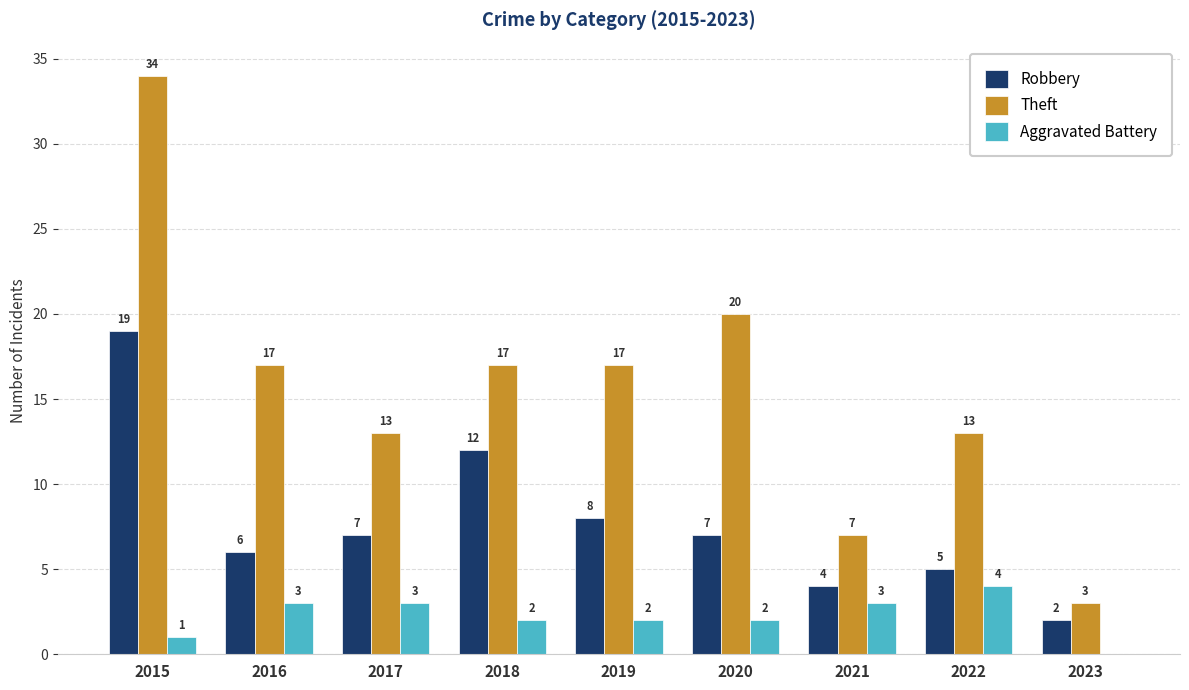

The value of Robbery at 2015 is 5. True or false?

False